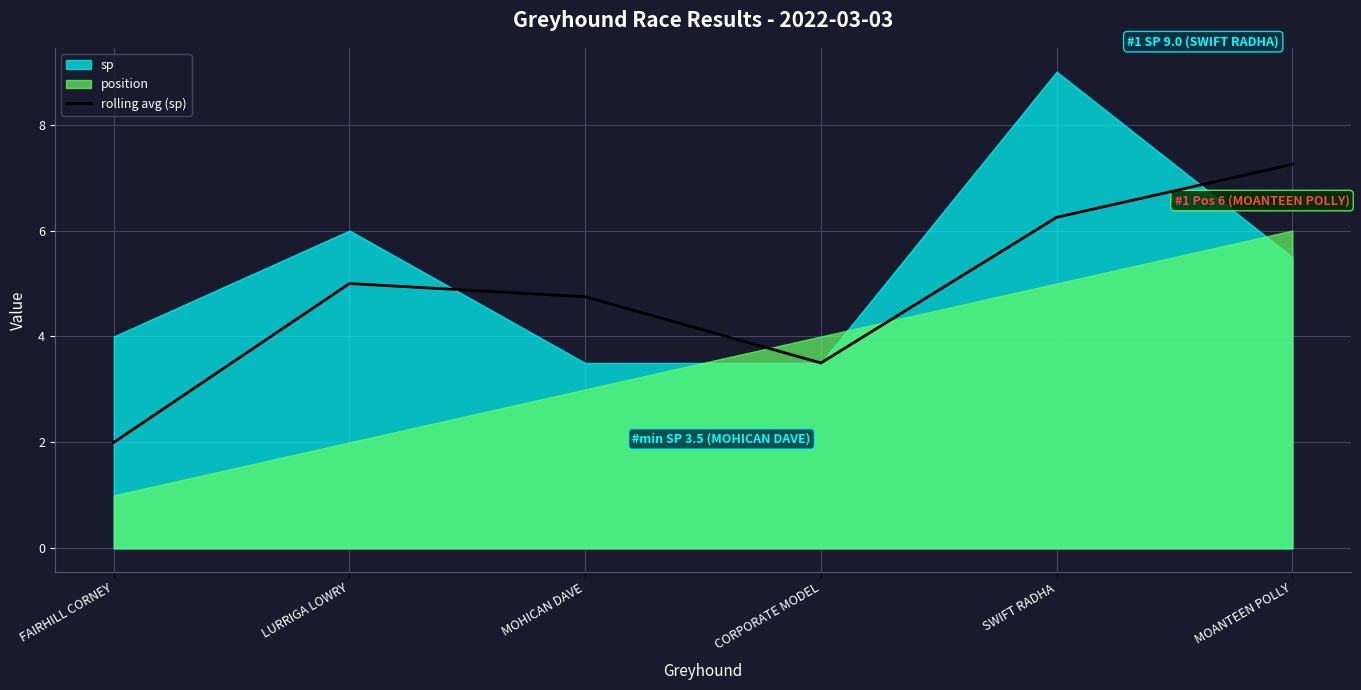

Where does the data first go above 5?

SWIFT RADHA